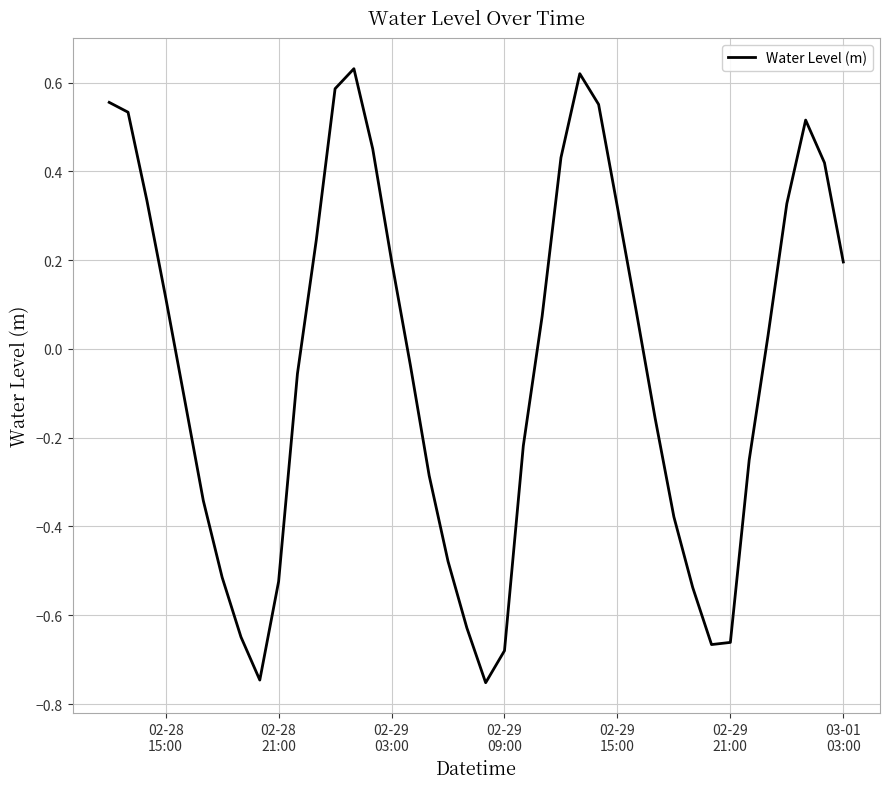

What is the difference between the maximum and minimum values?

1.4